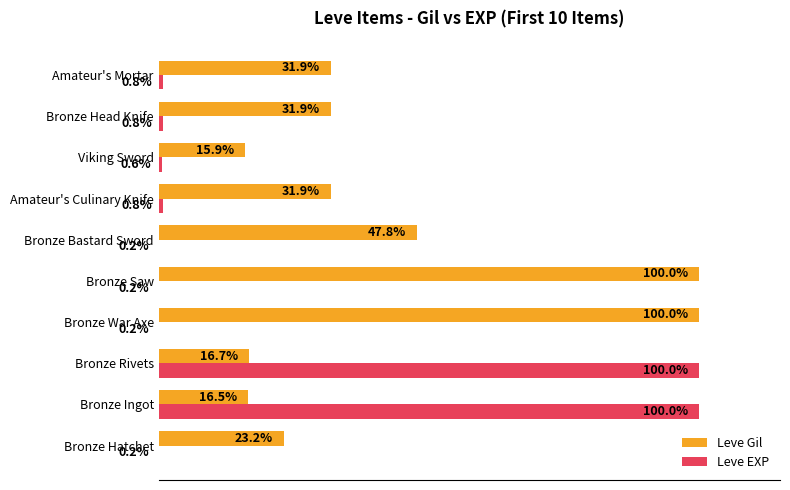

Which series has the largest range (max minus min)?

Leve EXP